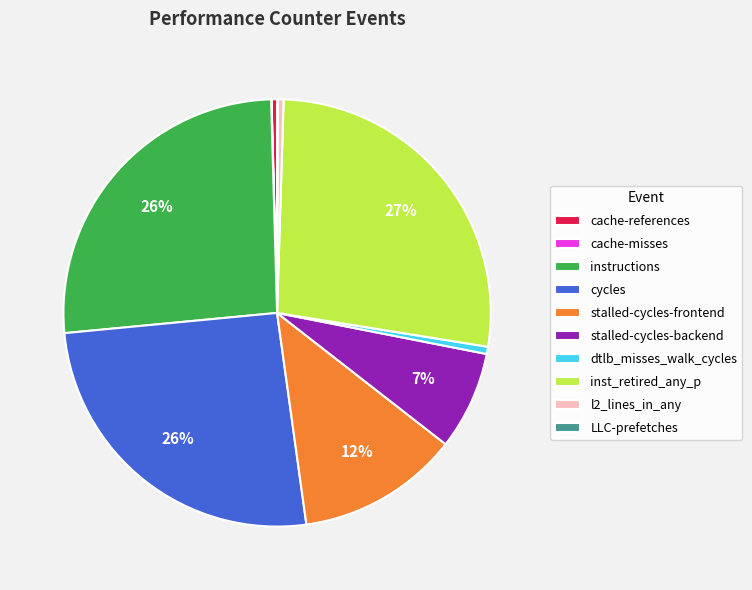

What is the largest slice in the pie chart?

inst_retired_any_p